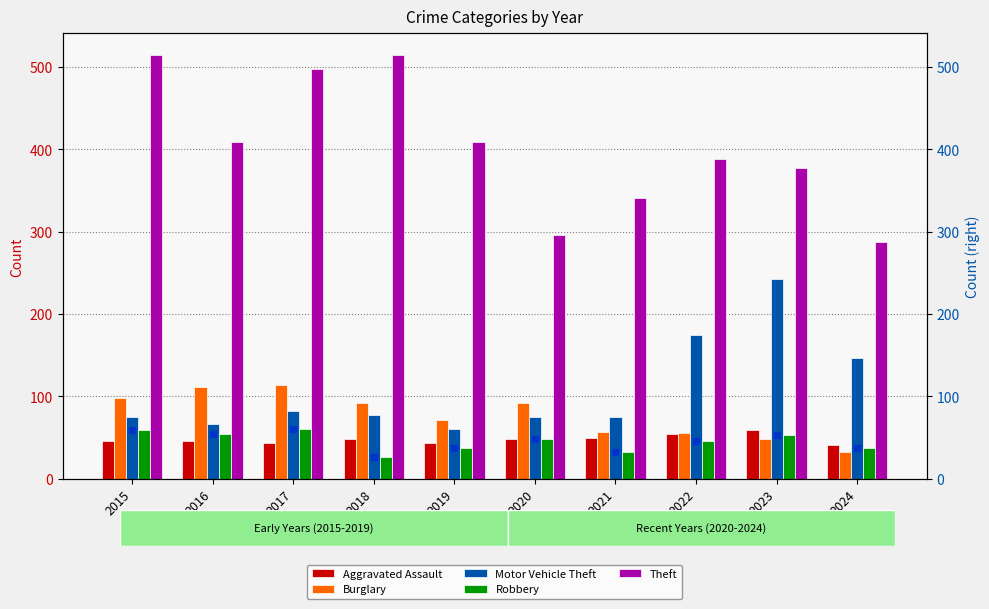

Is the value of Theft at 2017 greater than the value of Motor Vehicle Theft at 2024?

Yes